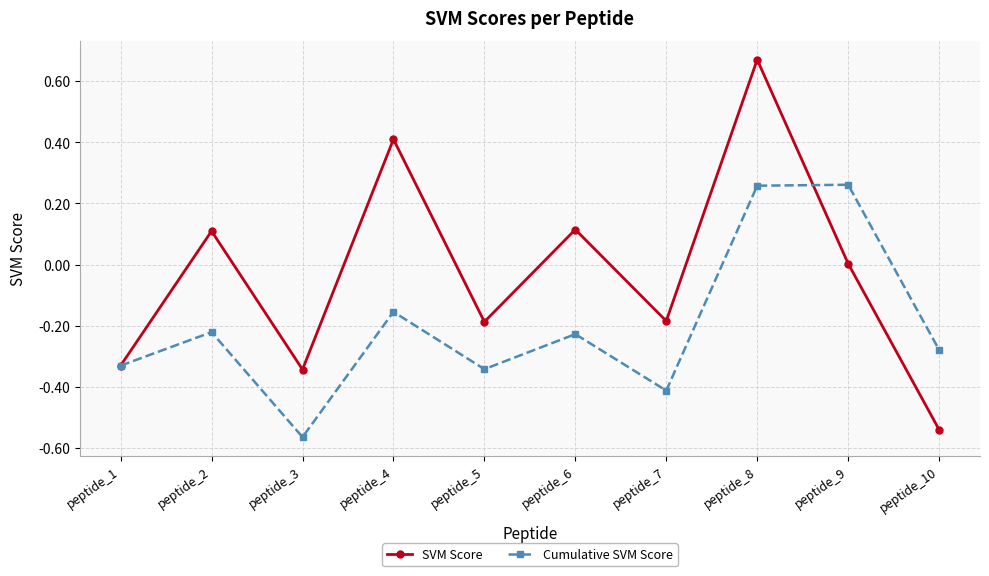

At which category is the sum across all series the highest?

peptide_8